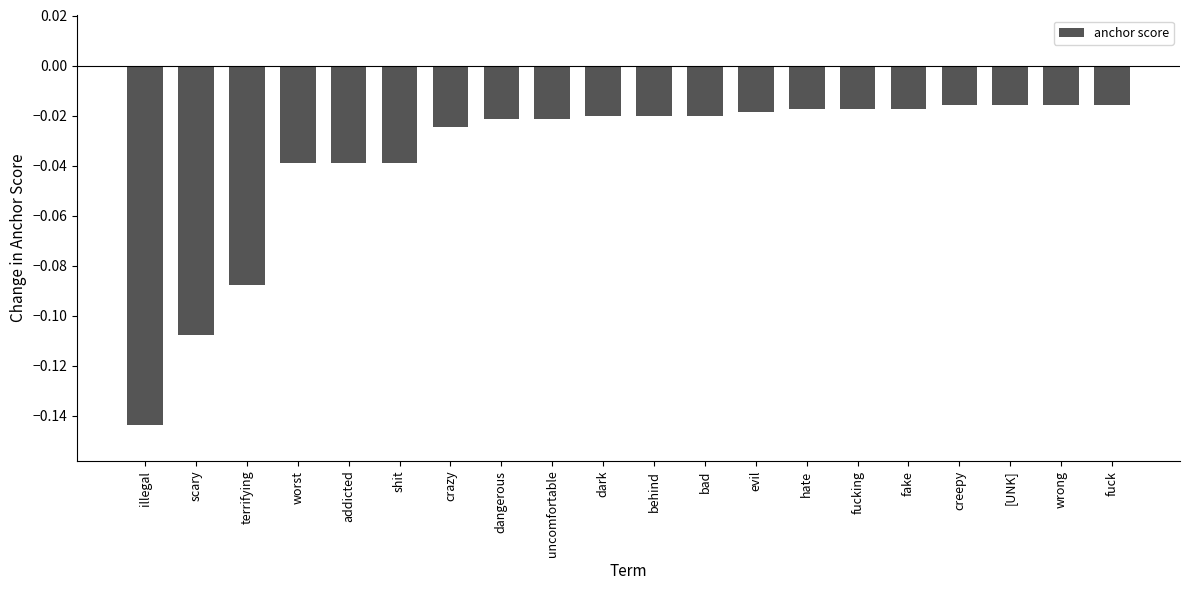

Which has a higher value, fuck or behind?

fuck